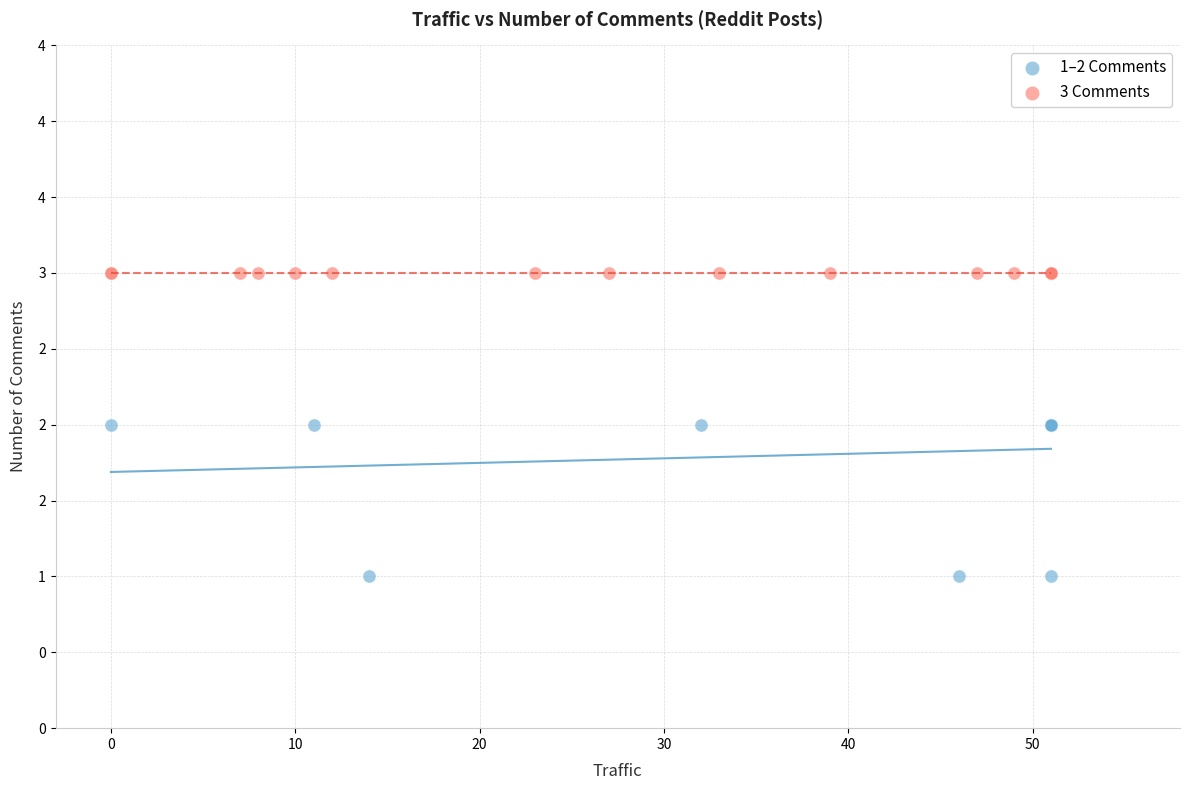

Which series reaches the minimum Y coordinate?

1–2 Comments